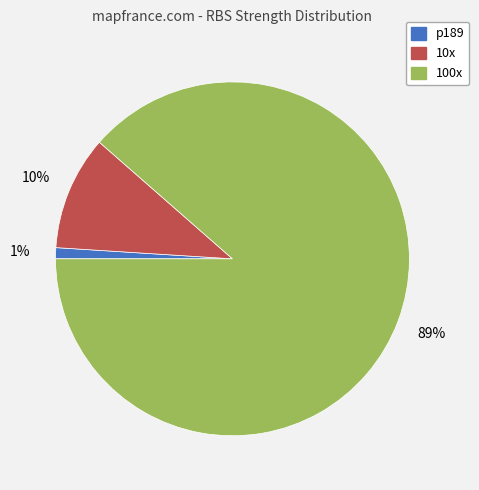

How many slices are in this pie chart?

3